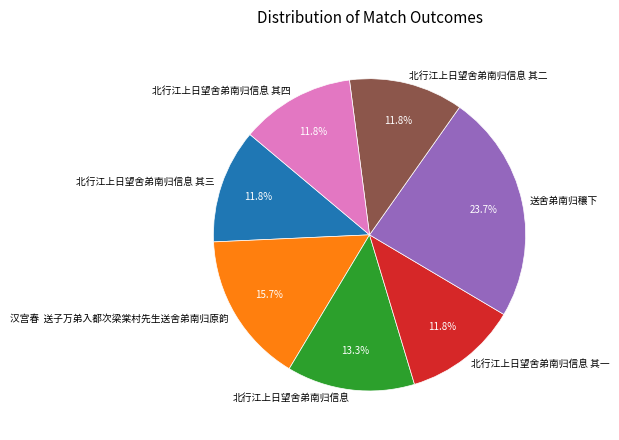

Is it true that 北行江上日望舍弟南归信息 is 13% of the pie?

True